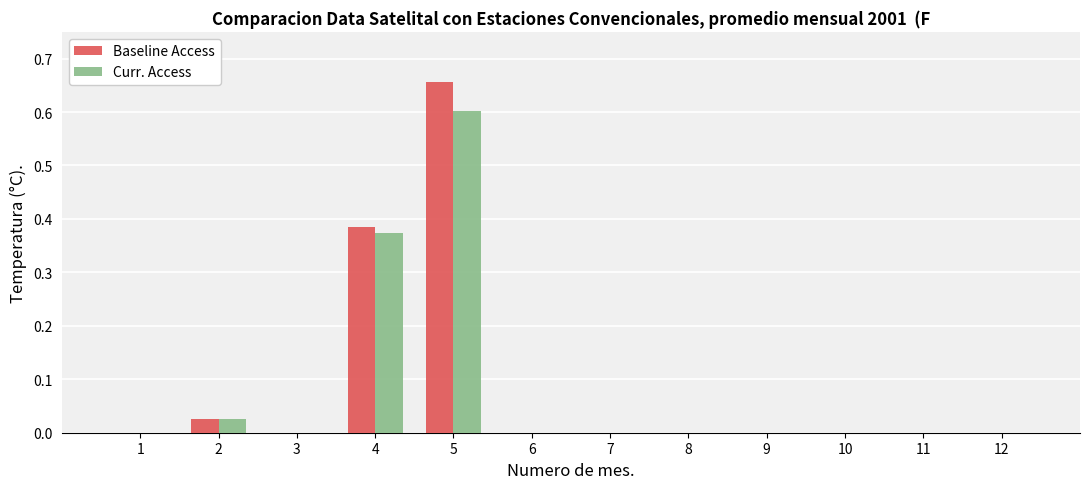

Between 4 and 6, which series saw the biggest shift?

Baseline Access